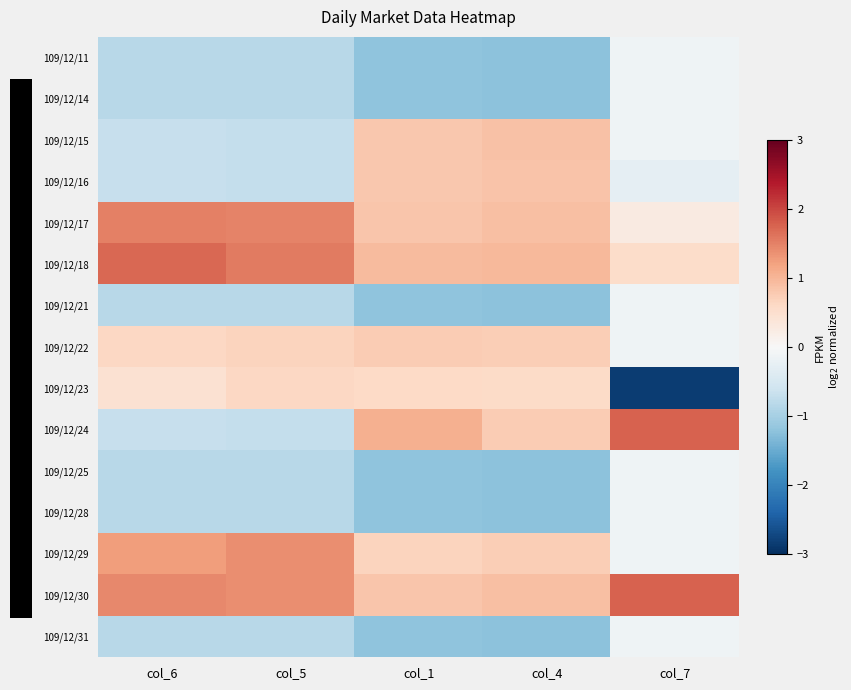

Which has a higher value, col_4 or col_5?

col_5